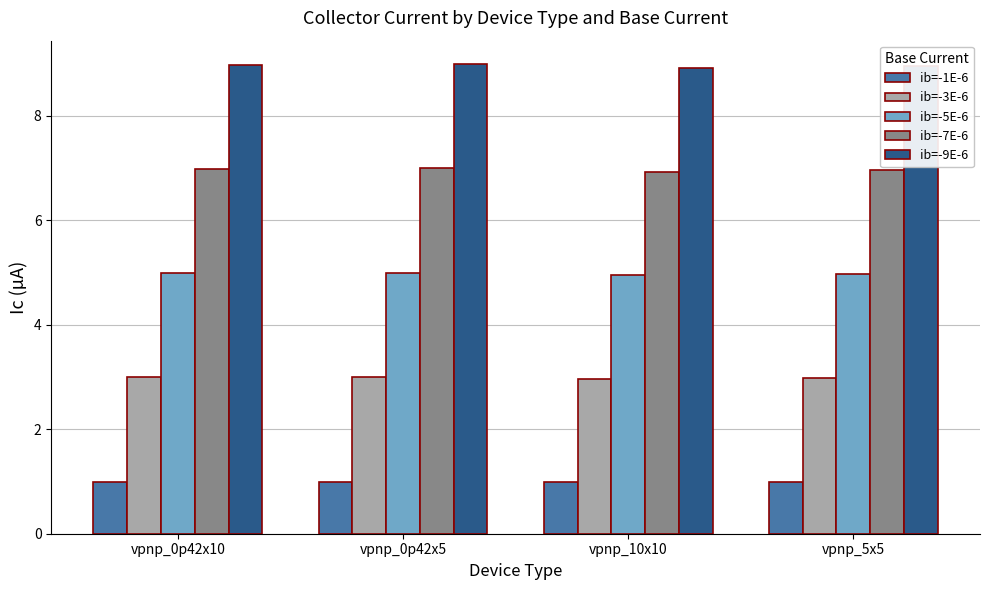

What is the label of the 1st bar from the right?

vpnp_5x5